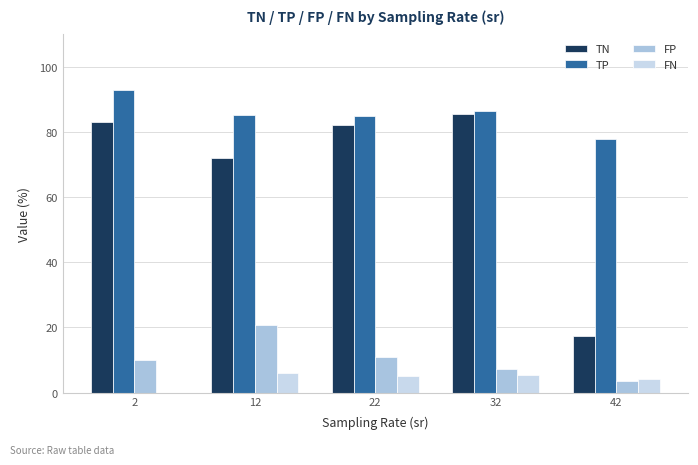

How many groups of bars are there?

5